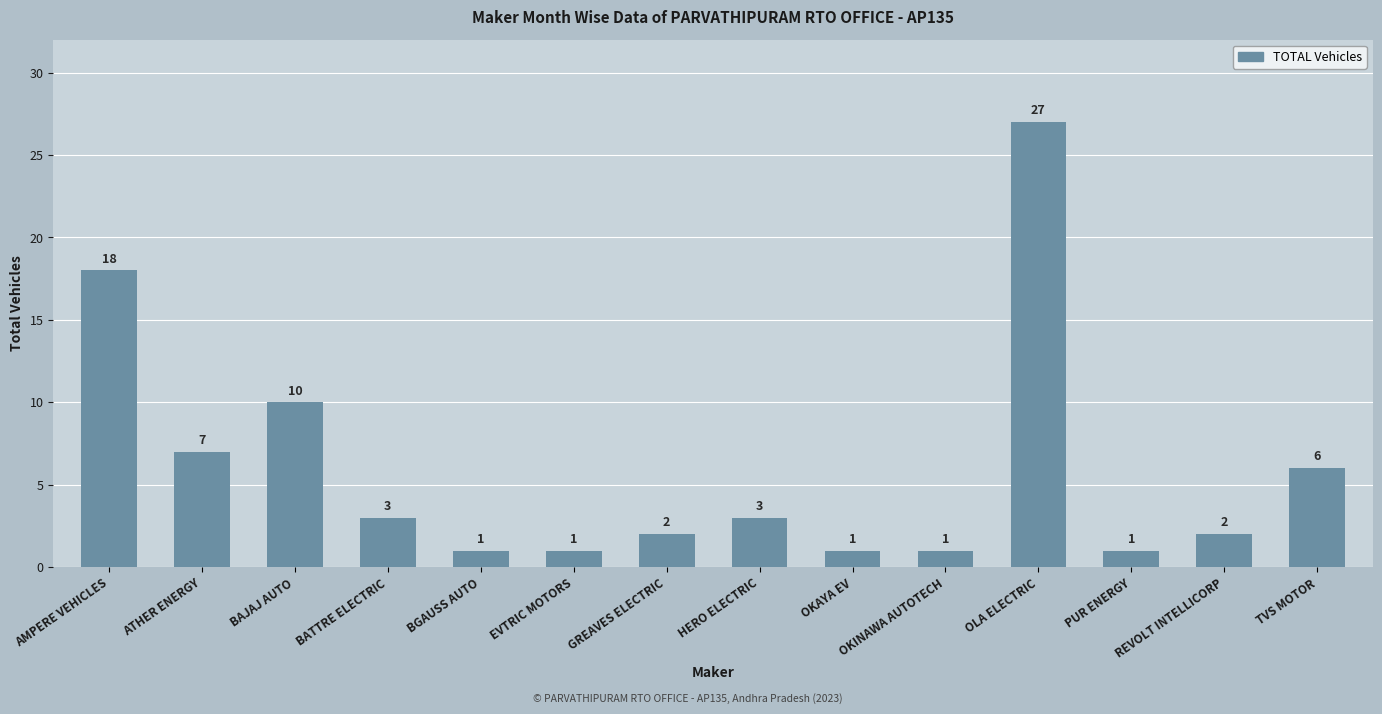

Does the chart contain any negative values?

No